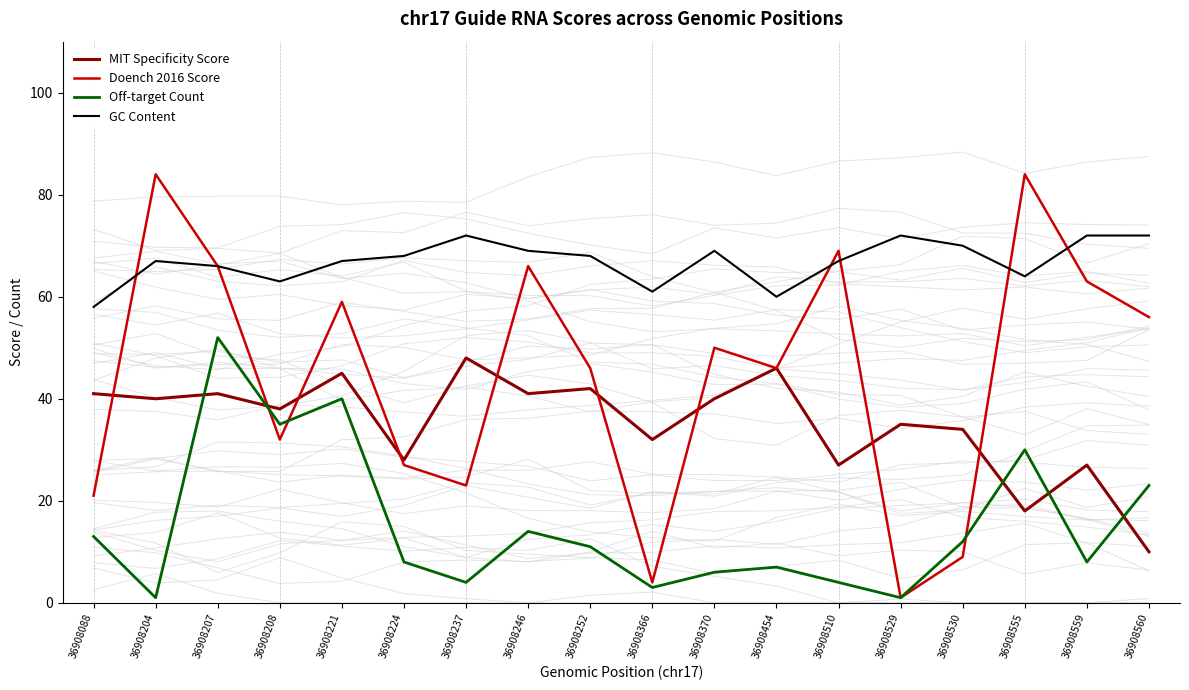

Reading left to right, list all the values displayed in this chart.

MIT Specificity Score: 41	40	41	38	45	28	48	41	42	32	40	46	27	35	34	18	27	10
Doench 2016 Score: 21	84	66	32	59	27	23	66	46	4	50	46	69	1	9	84	63	56
Off-target Count: 13	1	52	35	40	8	4	14	11	3	6	7	4	1	12	30	8	23
GC Content: 58	67	66	63	67	68	72	69	68	61	69	60	67	72	70	64	72	72